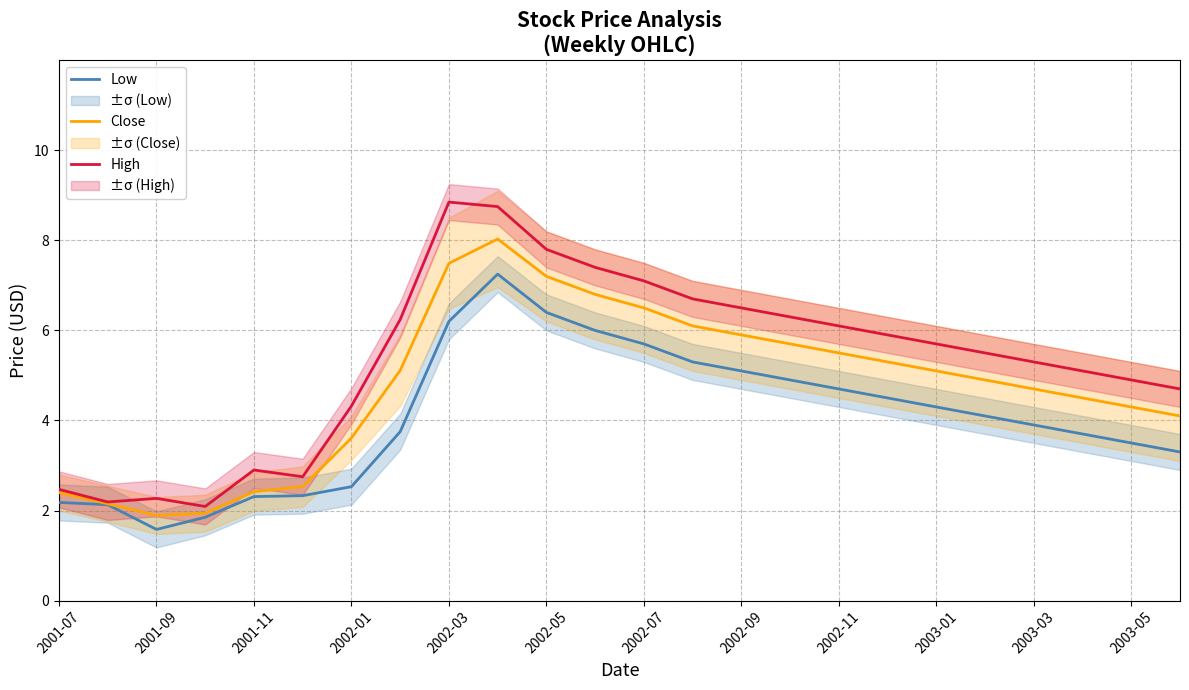

What is the lowest value of the High series?

2.1